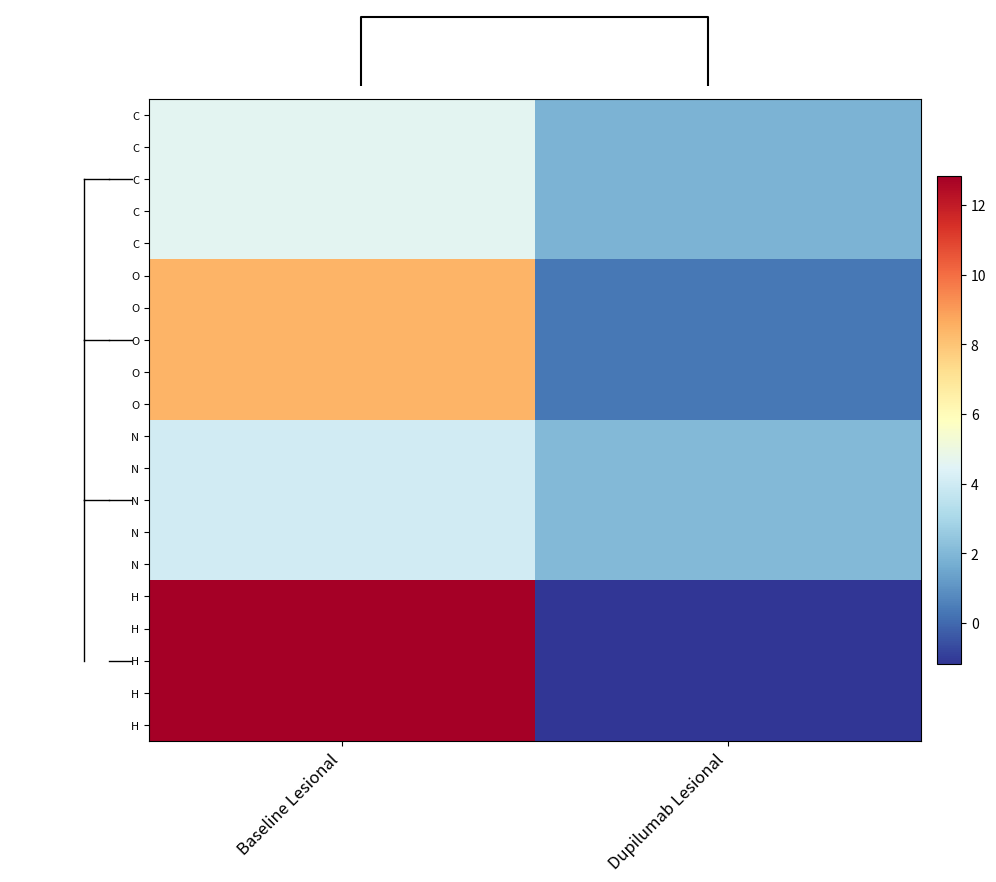

What is the approximate value of row_8 at Dupilumab Lesional?

0.3